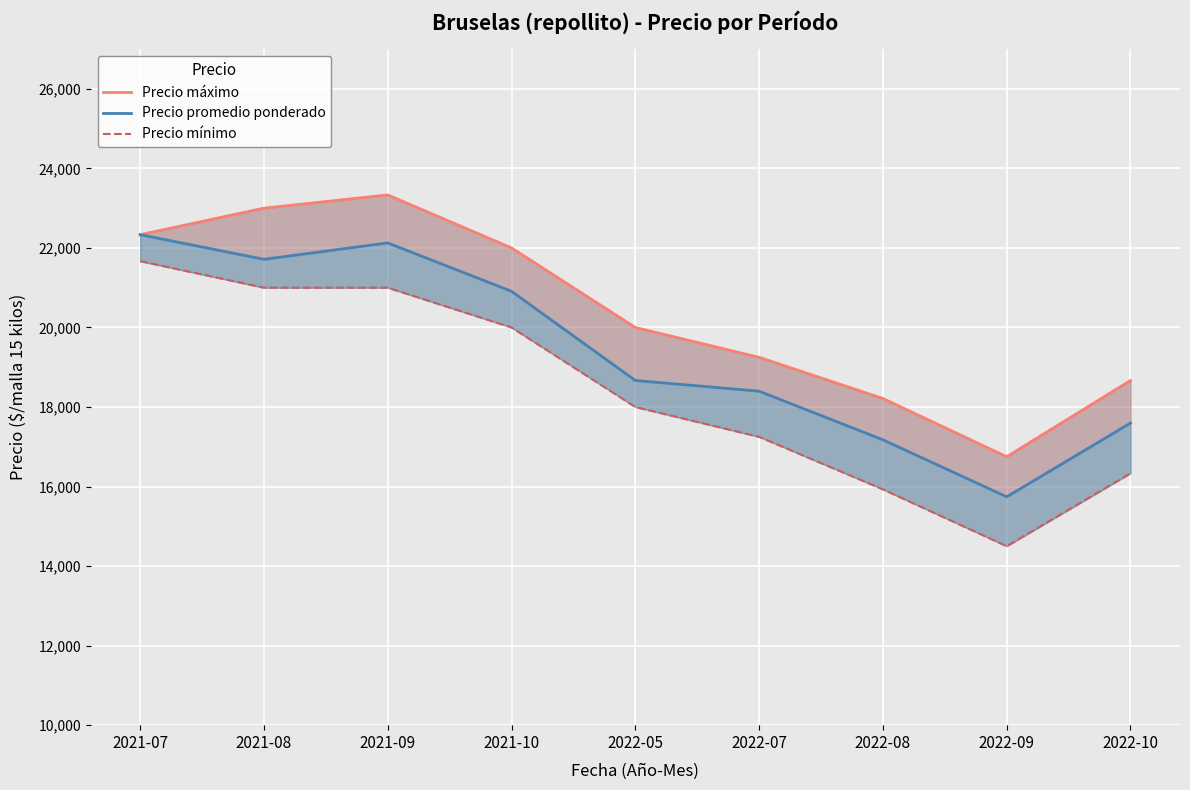

At which category is the sum across all series the highest?

2021-09